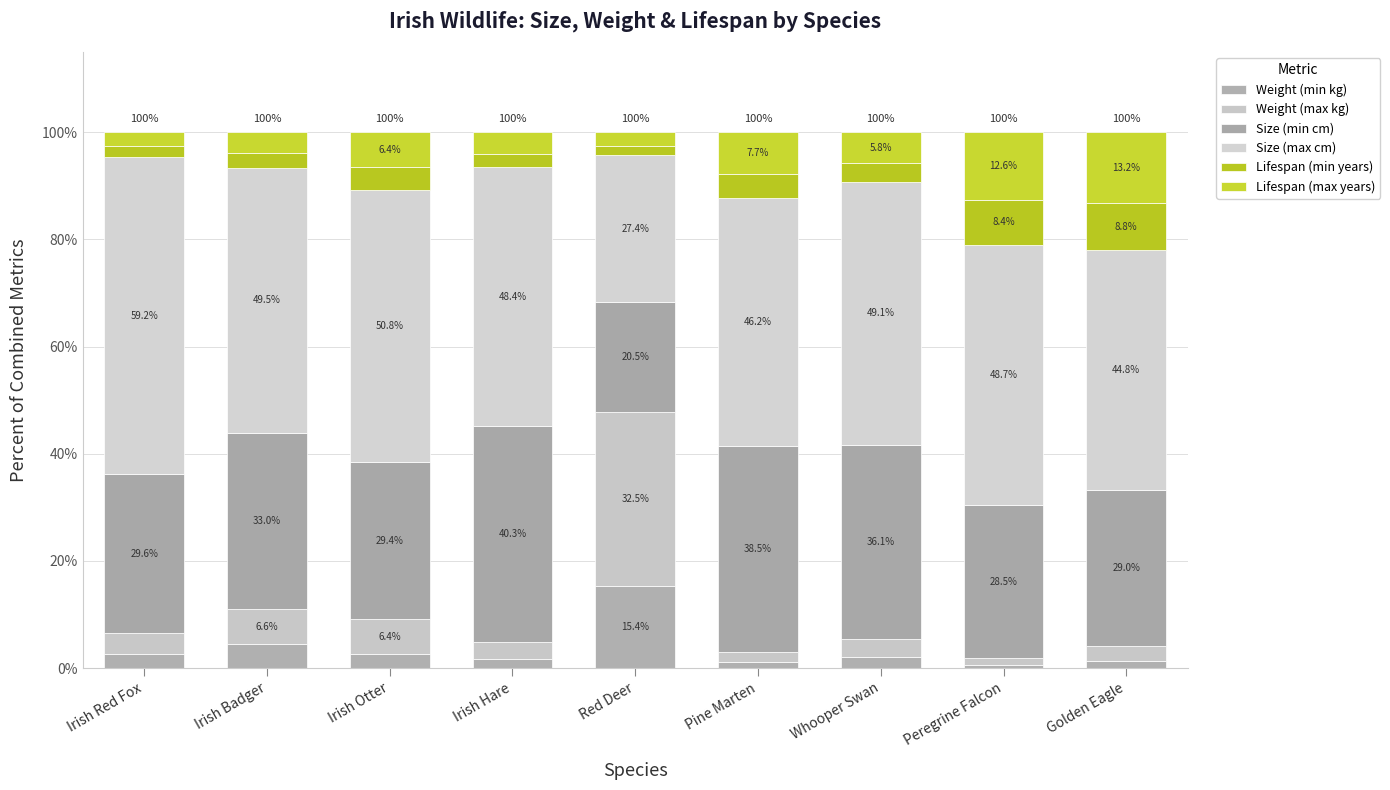

How many bars are there in total?

9